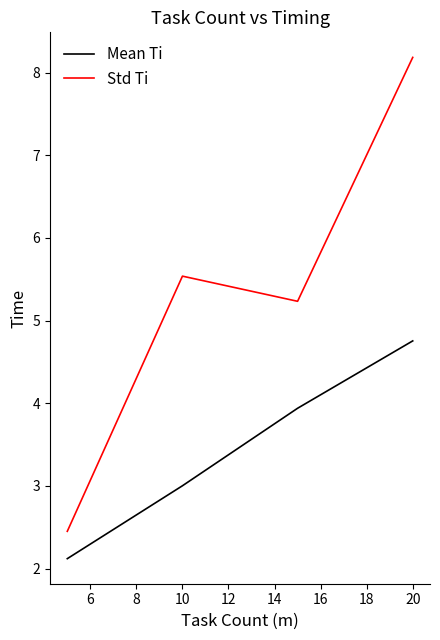

List the series in order of their peak value, highest first.

Std Ti, Mean Ti